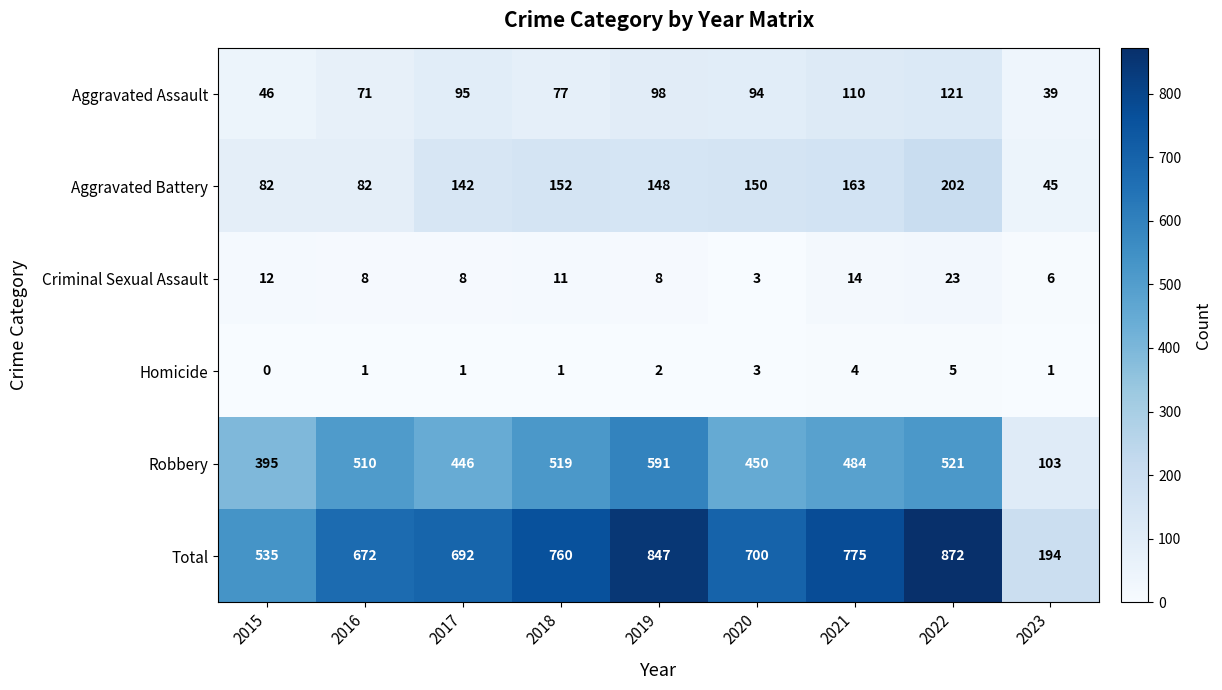

How many values in the Homicide series are below 1?

1